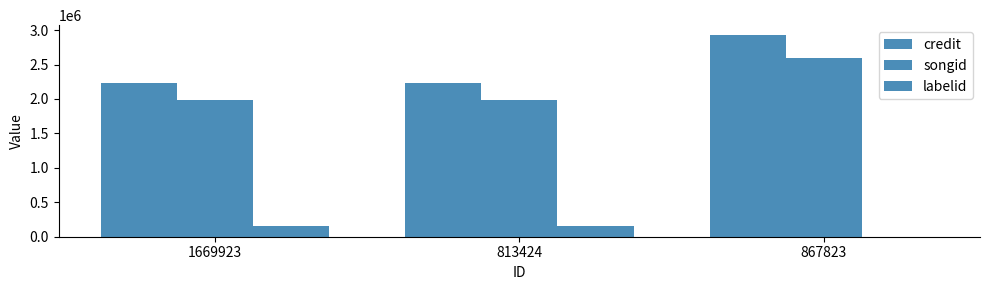

The songid series shows 1978408 at 813424. True or false?

True